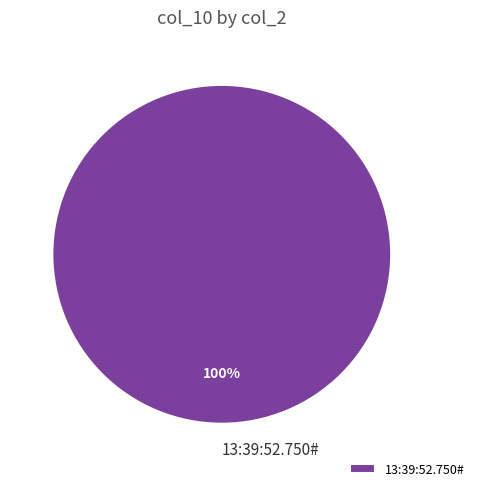

Rank the categories by value from highest to lowest.

13:39:52.750#